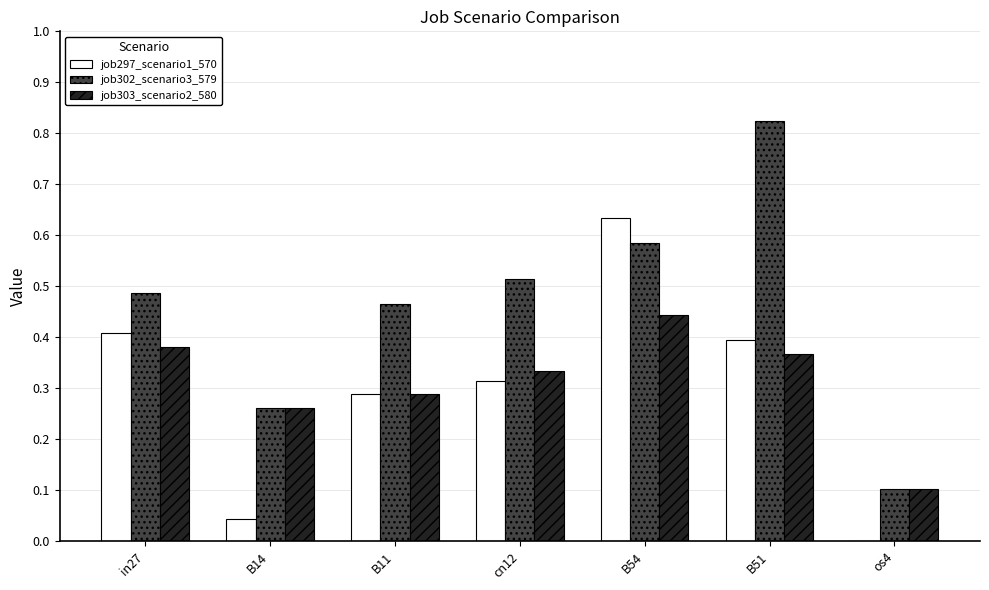

The job303_scenario2_580 series shows 0.7 at B54. True or false?

False